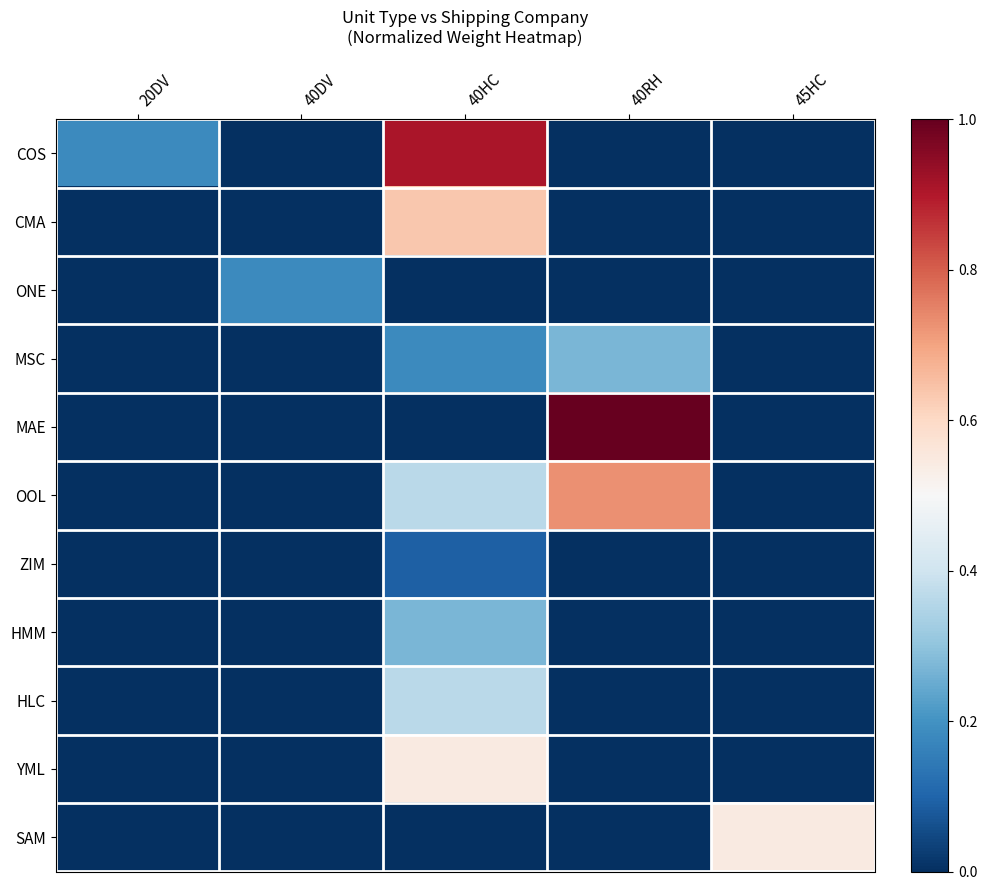

Reading right to left, list all the values displayed in this chart.

COS: 45HC=0.0	40RH=0.0	40HC=0.9	40DV=0.0	20DV=0.2
CMA: 45HC=0.0	40RH=0.0	40HC=0.6	40DV=0.0	20DV=0.0
ONE: 45HC=0.0	40RH=0.0	40HC=0.0	40DV=0.2	20DV=0.0
MSC: 45HC=0.0	40RH=0.3	40HC=0.2	40DV=0.0	20DV=0.0
MAE: 45HC=0.0	40RH=1.0	40HC=0.0	40DV=0.0	20DV=0.0
OOL: 45HC=0.0	40RH=0.7	40HC=0.4	40DV=0.0	20DV=0.0
ZIM: 45HC=0.0	40RH=0.0	40HC=0.1	40DV=0.0	20DV=0.0
HMM: 45HC=0.0	40RH=0.0	40HC=0.3	40DV=0.0	20DV=0.0
HLC: 45HC=0.0	40RH=0.0	40HC=0.4	40DV=0.0	20DV=0.0
YML: 45HC=0.0	40RH=0.0	40HC=0.5	40DV=0.0	20DV=0.0
SAM: 45HC=0.5	40RH=0.0	40HC=0.0	40DV=0.0	20DV=0.0